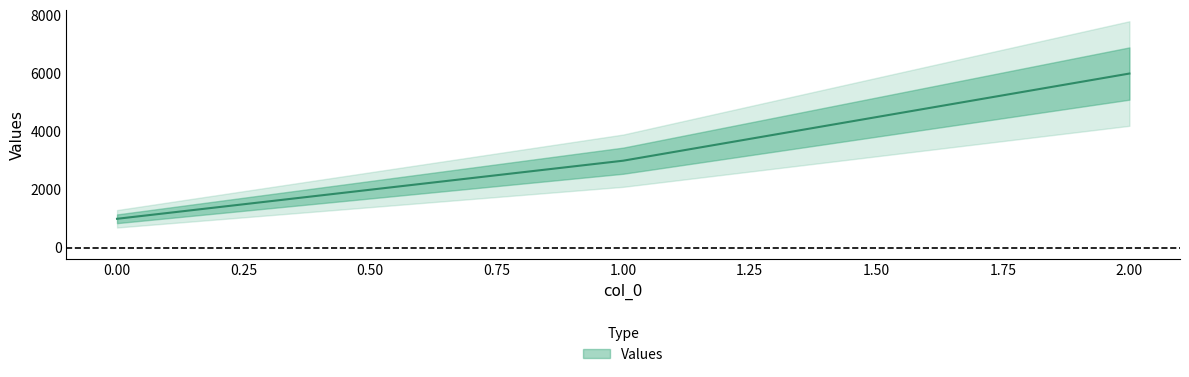

Which category has the highest value across all series?

2